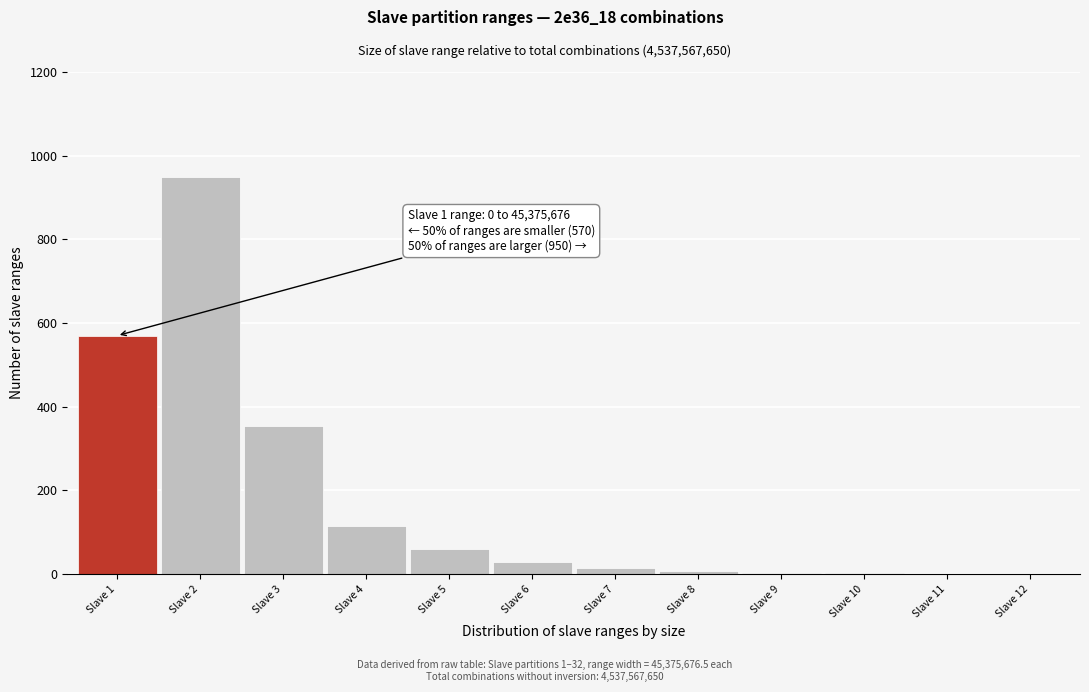

Which has a higher value, Slave 2 or Slave 3?

Slave 2